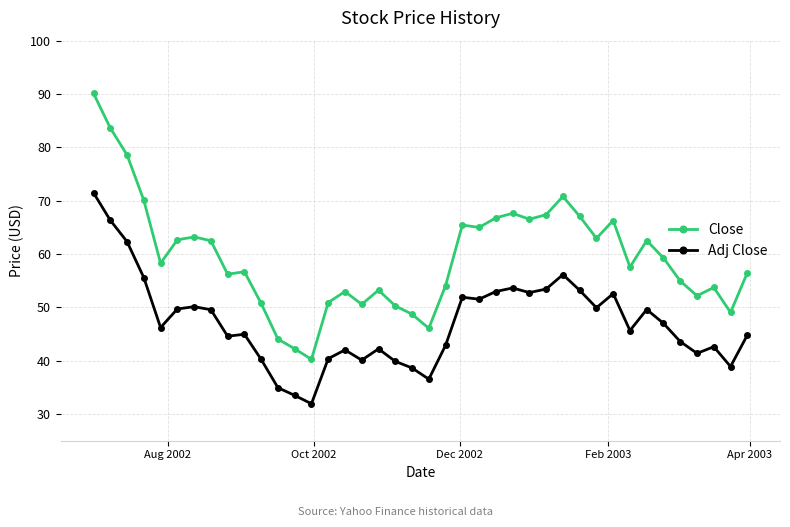

List the series in order of their peak value, lowest first.

Adj Close, Close